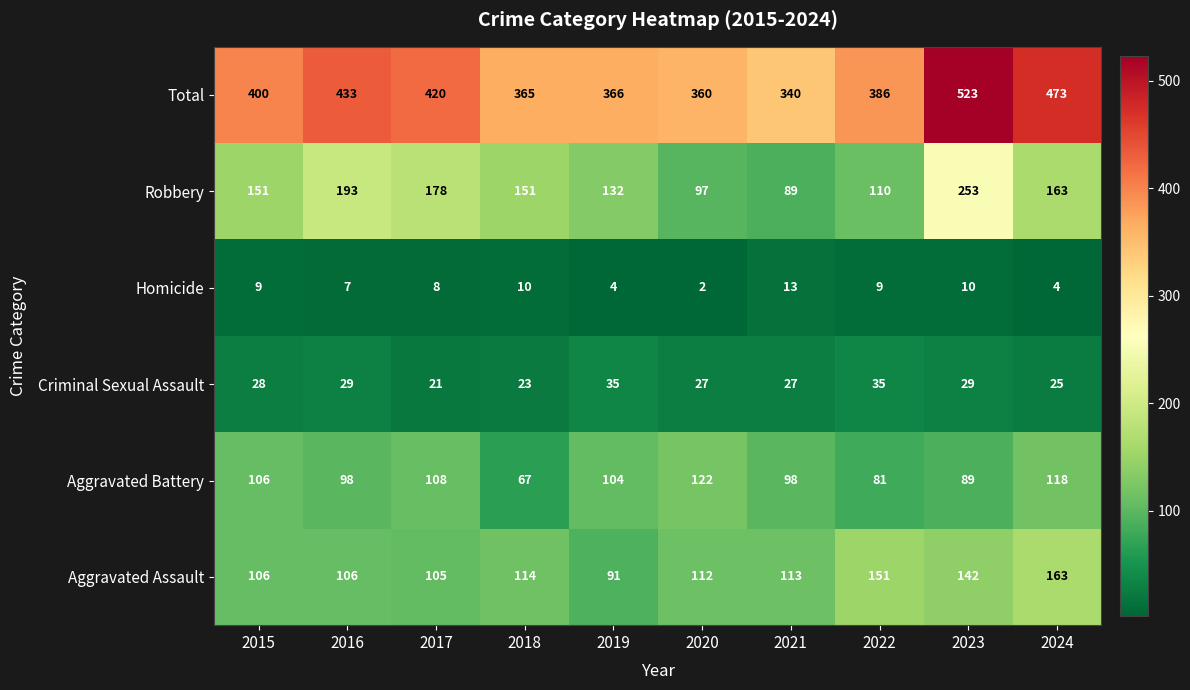

At which category does the chart reach its peak across all series?

2023